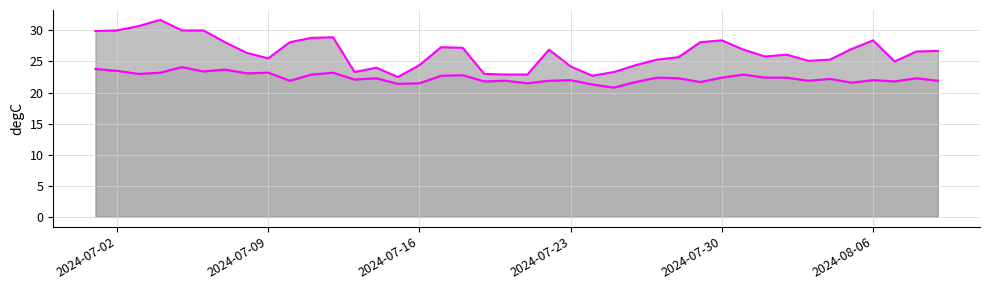

Reading left to right, extract all data points from this chart.

max_temp_c_line: 29.9	30.0	30.7	31.7	30.0	30.0	28.1	26.4	25.5	28.1	28.8	28.9	23.3	24.0	22.5	24.4	27.3	27.2	23.0	22.9	22.9	26.9	24.2	22.7	23.3	24.4	25.3	25.7	28.1	28.4	26.9	25.8	26.1	25.1	25.3	27.0	28.4	25.0	26.6	26.7
min_temp_c_line: 23.8	23.5	23.0	23.2	24.1	23.4	23.7	23.1	23.2	21.9	22.9	23.2	22.1	22.3	21.4	21.5	22.7	22.8	21.8	21.9	21.5	21.9	22.0	21.3	20.8	21.7	22.4	22.3	21.7	22.4	22.9	22.4	22.4	21.9	22.2	21.6	22.0	21.8	22.3	21.9